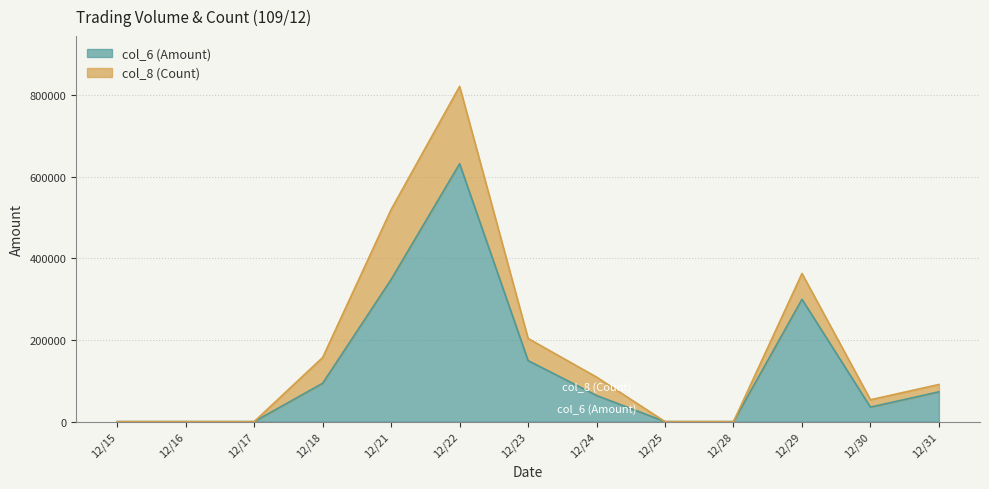

Count the number of categories in the chart.

13